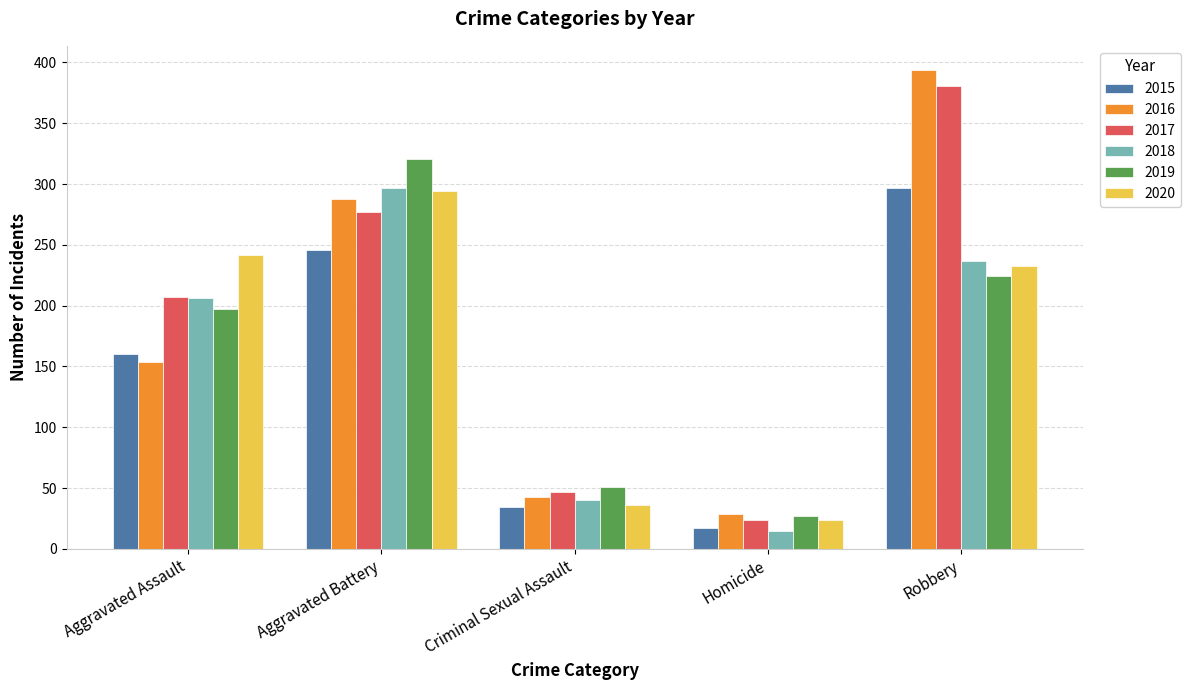

Is the value of 2019 at Aggravated Battery greater than the value of 2015 at Robbery?

Yes